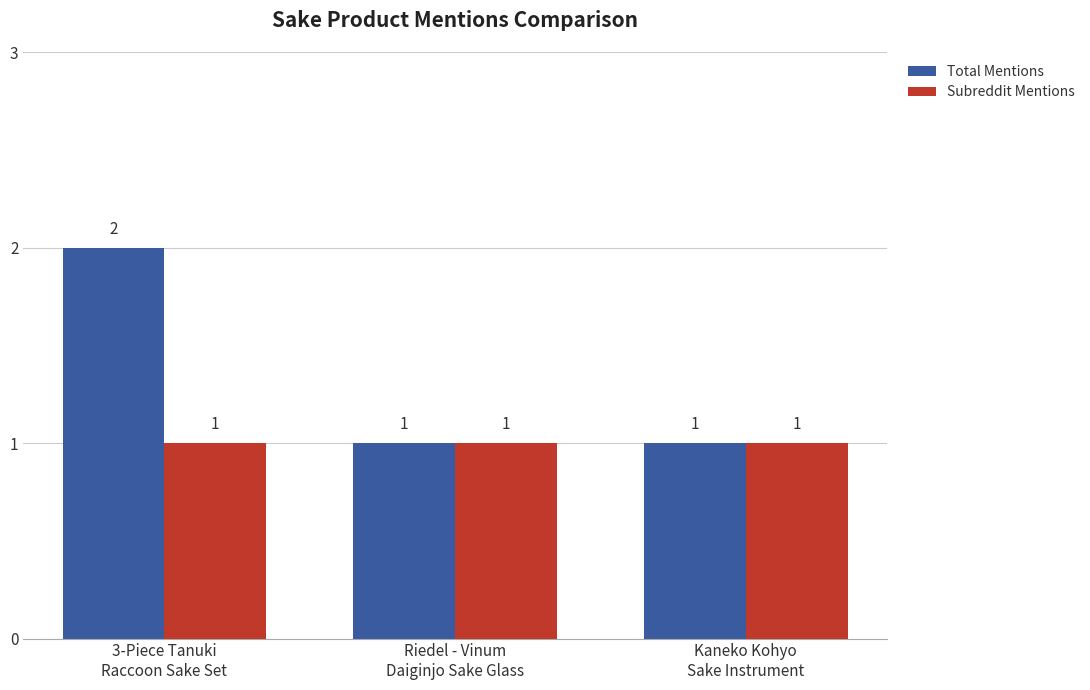

What is the total value across all series at Kaneko Kohyo
Sake Instrument?

2